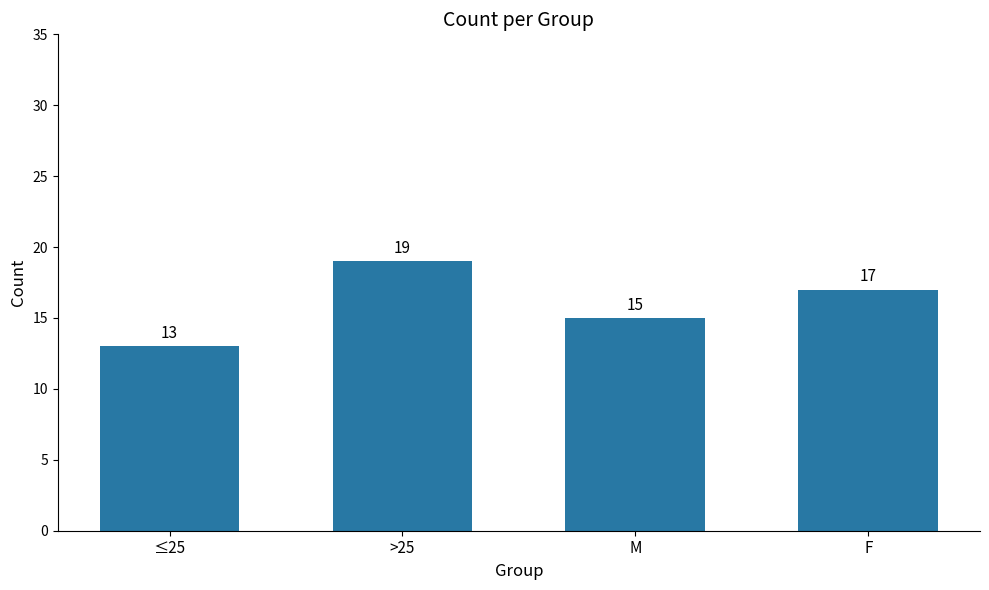

Where does the data first go above 17?

>25